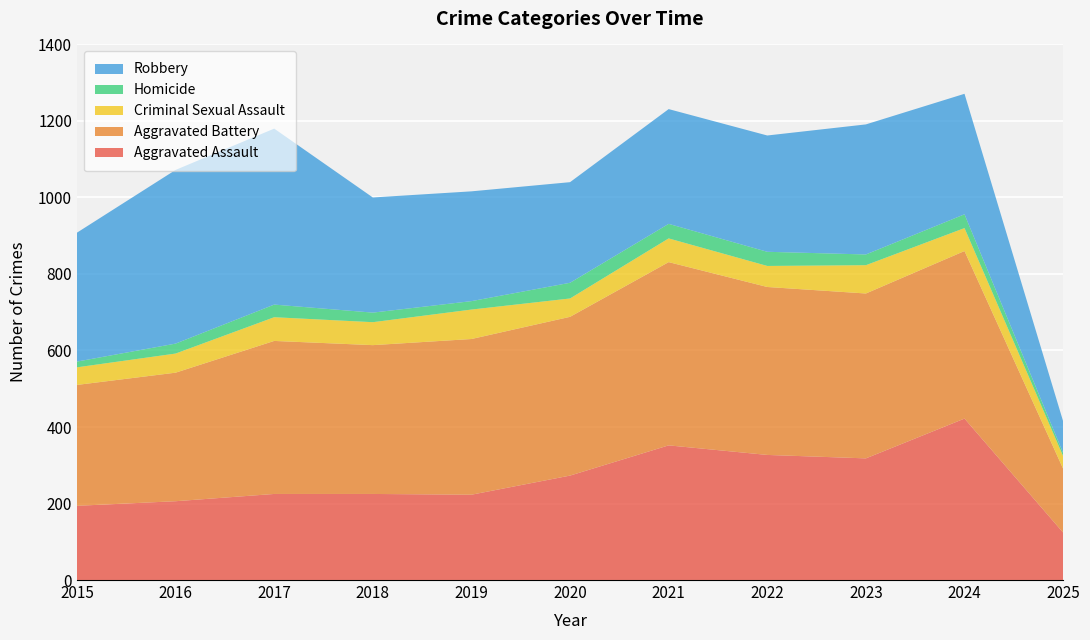

Reading left to right, extract all data points from this chart.

Aggravated Assault: 2015=194	2016=206	2017=225	2018=225	2019=223	2020=273	2021=352	2022=327	2023=318	2024=422	2025=124
Aggravated Battery: 2015=316	2016=336	2017=400	2018=389	2019=407	2020=415	2021=479	2022=439	2023=431	2024=438	2025=167
Criminal Sexual Assault: 2015=46	2016=50	2017=62	2018=60	2019=77	2020=48	2021=62	2022=55	2023=74	2024=60	2025=33
Homicide: 2015=15	2016=26	2017=33	2018=25	2019=22	2020=41	2021=38	2022=37	2023=28	2024=36	2025=8
Robbery: 2015=337	2016=454	2017=460	2018=301	2019=287	2020=263	2021=300	2022=304	2023=340	2024=315	2025=83